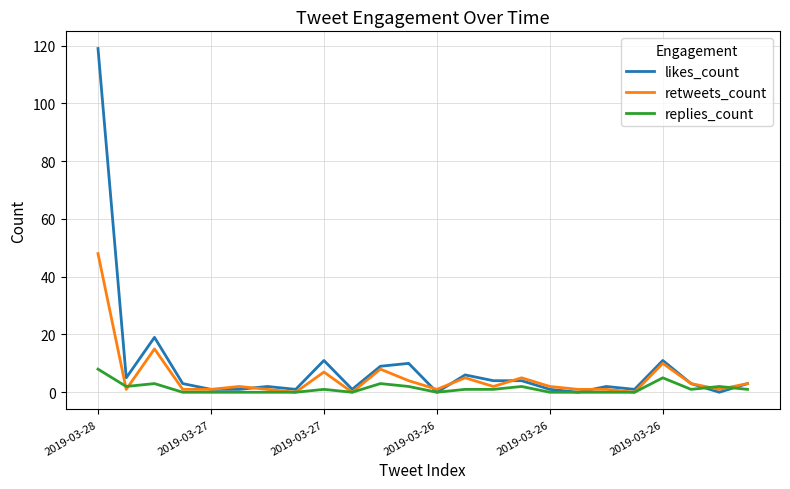

Does the chart display data point markers on the line(s)?

No